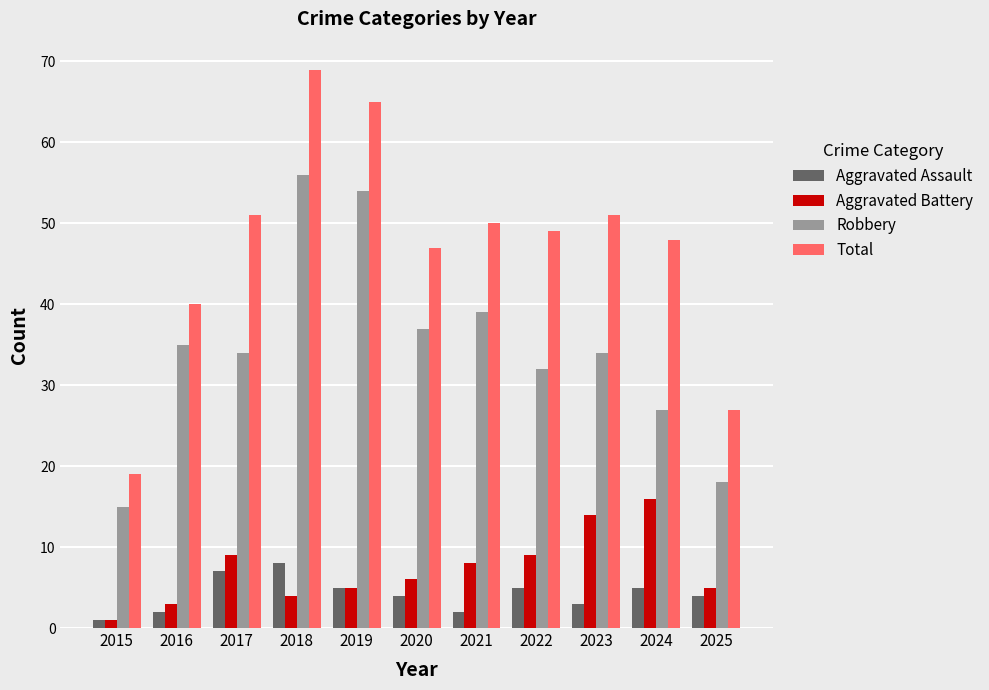

At which category does the chart reach its peak across all series?

2018